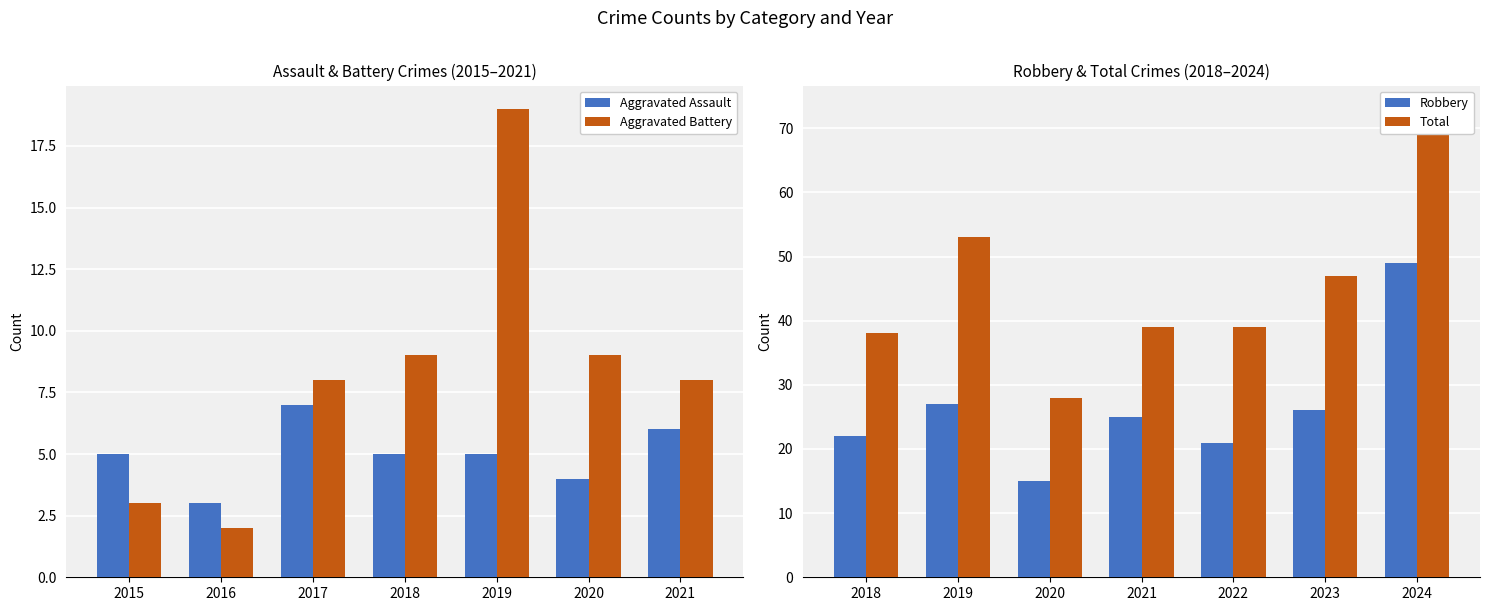

How many groups of bars are there?

7